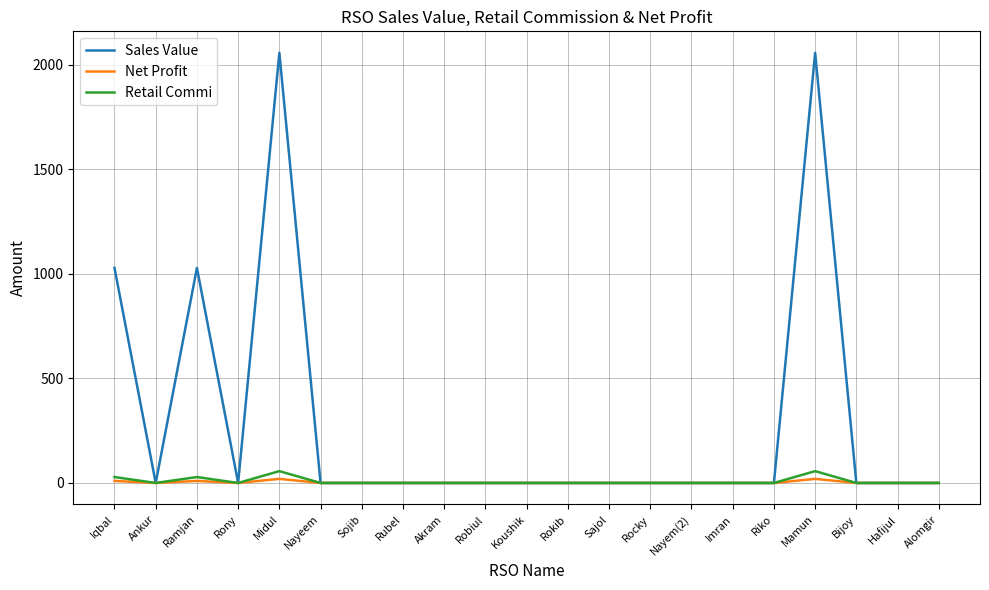

Is it true that Net Profit equals 0.0 at Alomgir?

True